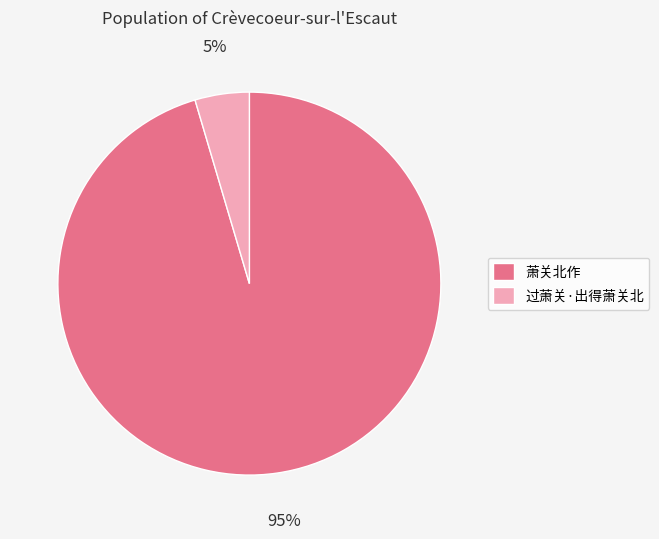

Do 过萧关·出得萧关北 and 萧关北作 together represent more than half of the pie?

Yes